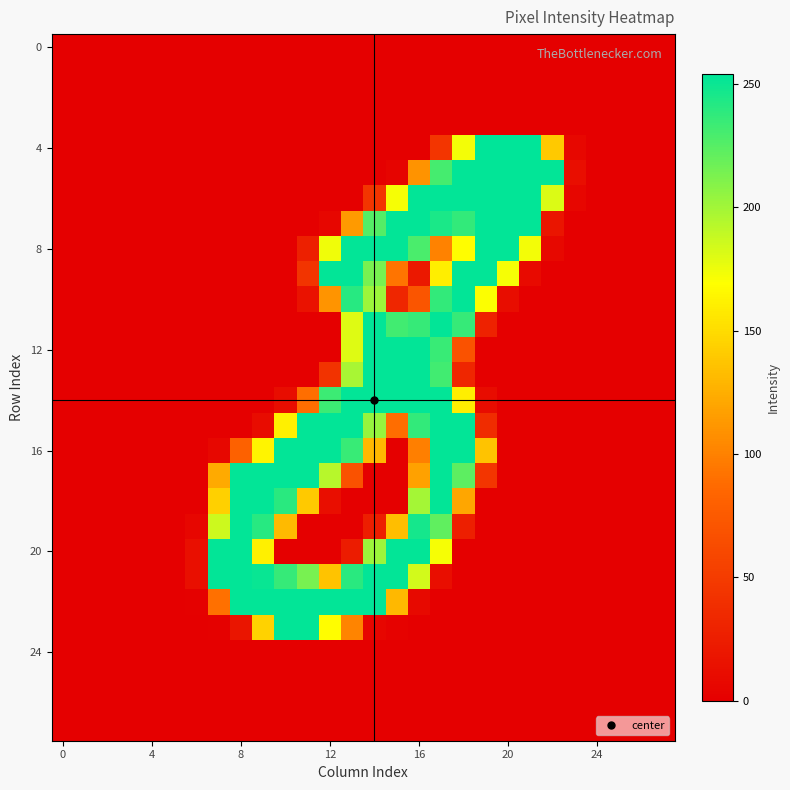

How many distinct data groups are displayed?

28